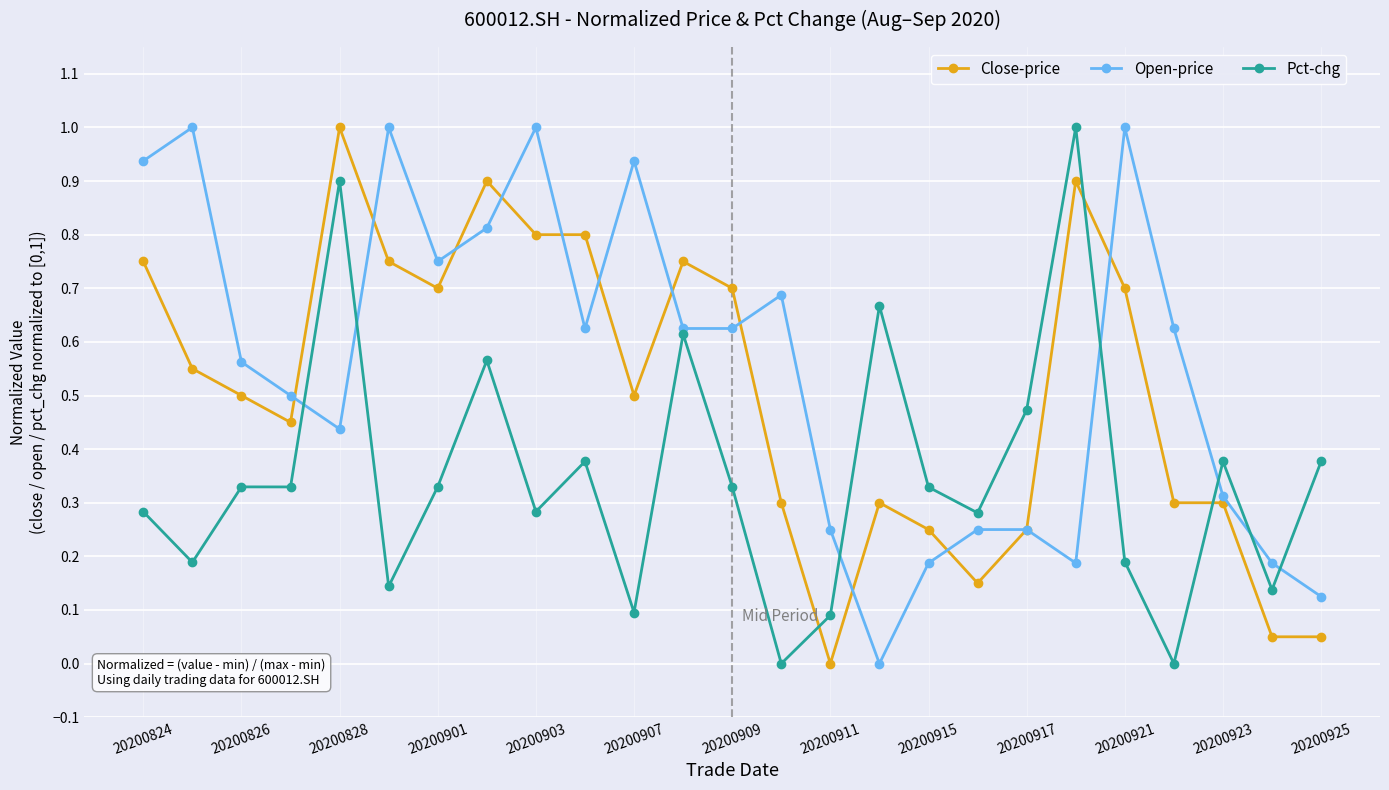

Rank the series by their average value, from highest to lowest.

Open-price, Close-price, Pct-chg